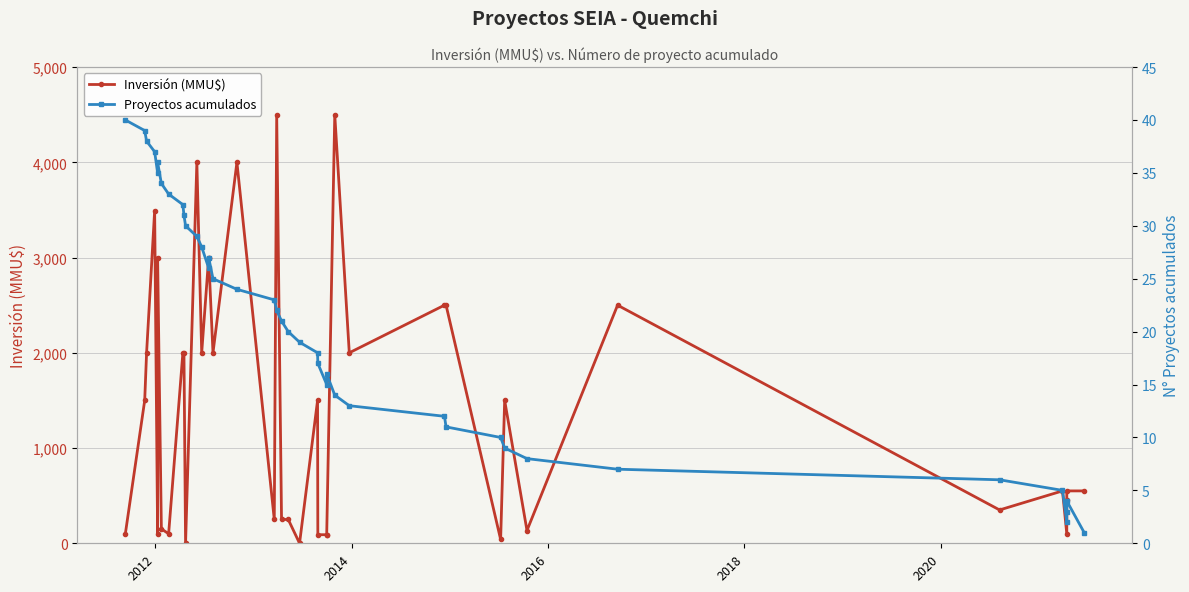

In Proyectos acumulados, how many points are higher than both neighbors (excluding endpoints)?

4